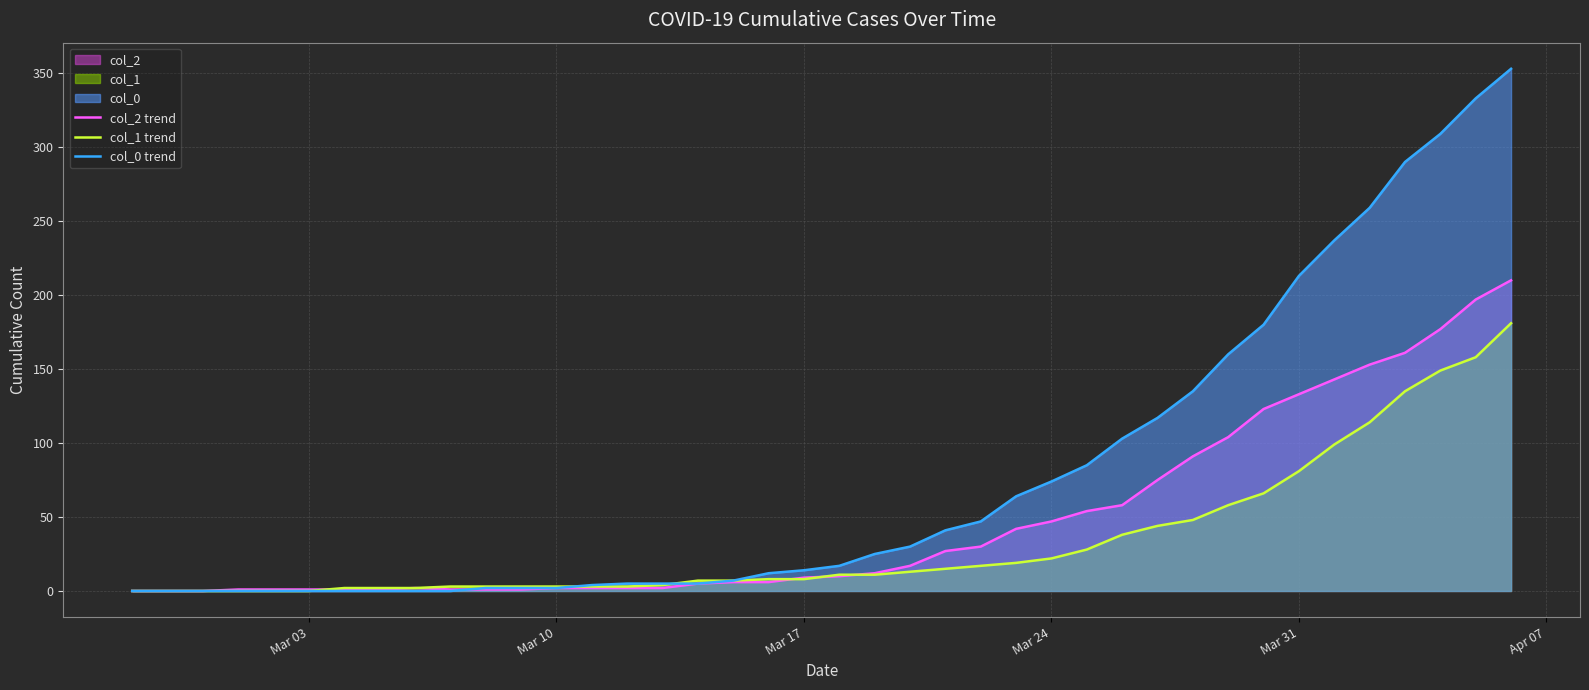

Which series has the widest spread of values?

col_0 trend